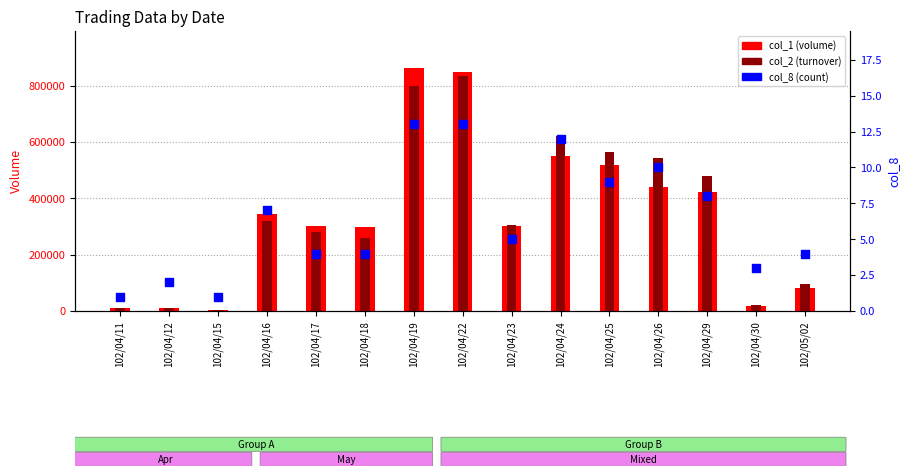

Which series reaches the maximum Y coordinate?

col_1 (volume)